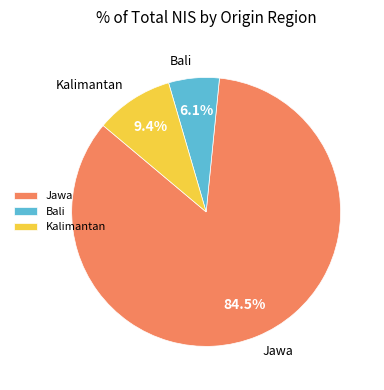

How many slices are in this pie chart?

3